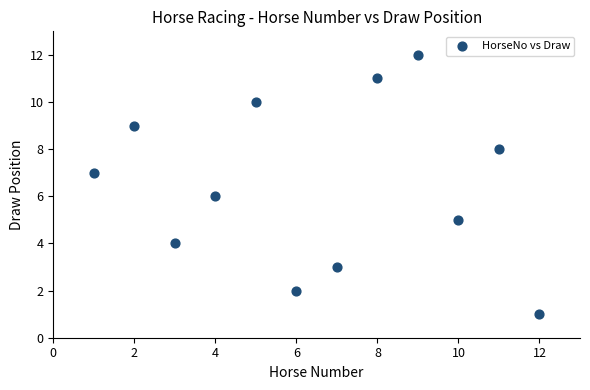

What is the range of Y values (max minus min)?

11